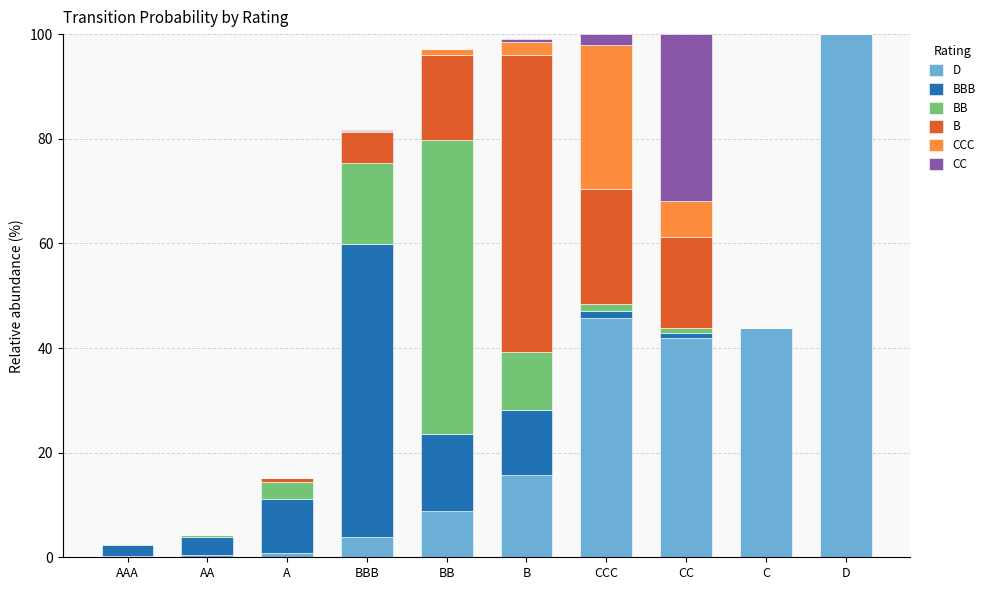

True or false: D has a value of 170.9 at D.

False